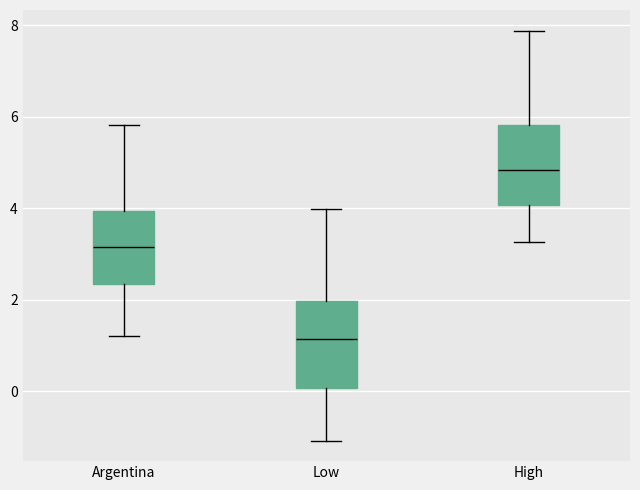

Reading left to right, read every box against the y-axis: the position of its median line, the range the box covers, and the ends of its whiskers. The values are not printed on the chart, so give them approximately, as read against the axis.

Argentina: median 3.2, box 2.4 to 4.0, whiskers 1.2 to 5.8
Low: median 1.2, box 0.0 to 2.0, whiskers -1.0 to 4.0
High: median 4.8, box 4.0 to 5.8, whiskers 3.2 to 7.8